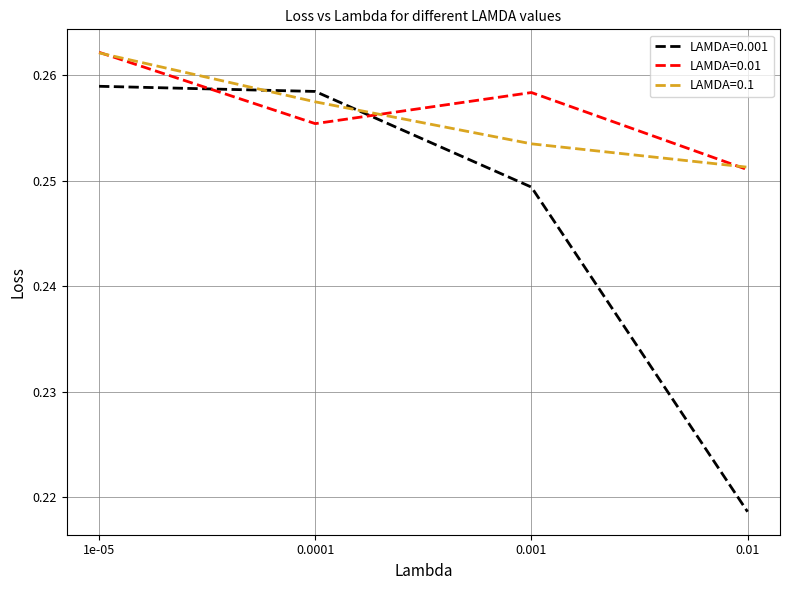

True or false: LAMDA=0.1 and LAMDA=0.001 intersect in this chart.

True